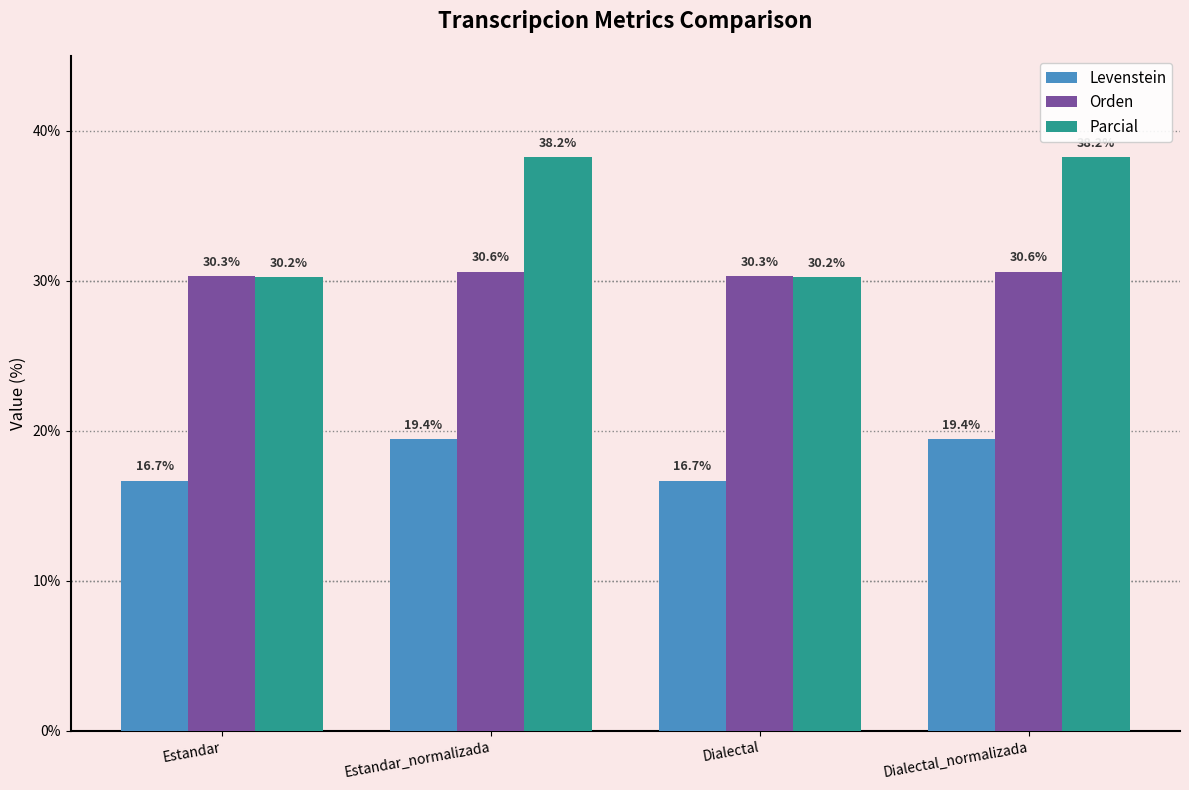

What is the difference between the Parcial values at Estandar and Dialectal_normalizada?

8.0